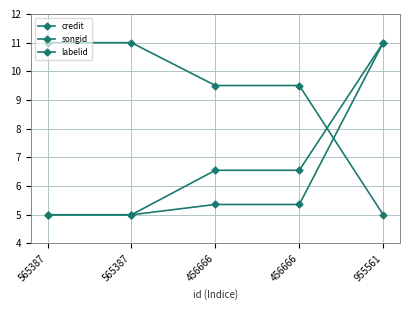

Reading right to left, list all the values displayed in this chart.

credit: 955561=11.0	456666=5.4	456666=5.4	565387=5.0	565387=5.0
songid: 955561=11.0	456666=6.6	456666=6.6	565387=5.0	565387=5.0
labelid: 955561=5.0	456666=9.5	456666=9.5	565387=11.0	565387=11.0